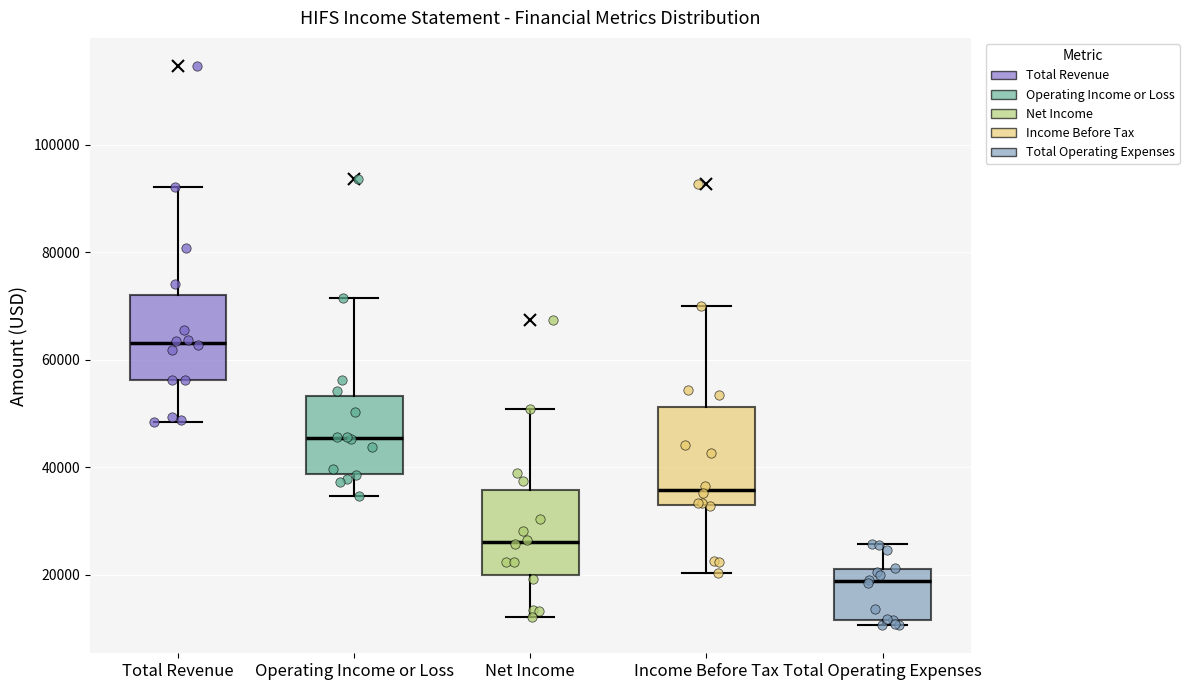

Reading left to right, read every box against the y-axis: the position of its median line, the range the box covers, and the ends of its whiskers. The values are not printed on the chart, so give them approximately, as read against the axis.

Total Revenue: median 64000, box 56000 to 72000, whiskers 48000 to 92000
Operating Income or Loss: median 46000, box 38000 to 54000, whiskers 34000 to 72000
Net Income: median 26000, box 20000 to 36000, whiskers 12000 to 50000
Income Before Tax: median 36000, box 32000 to 52000, whiskers 20000 to 70000
Total Operating Expenses: median 18000, box 12000 to 22000, whiskers 10000 to 26000